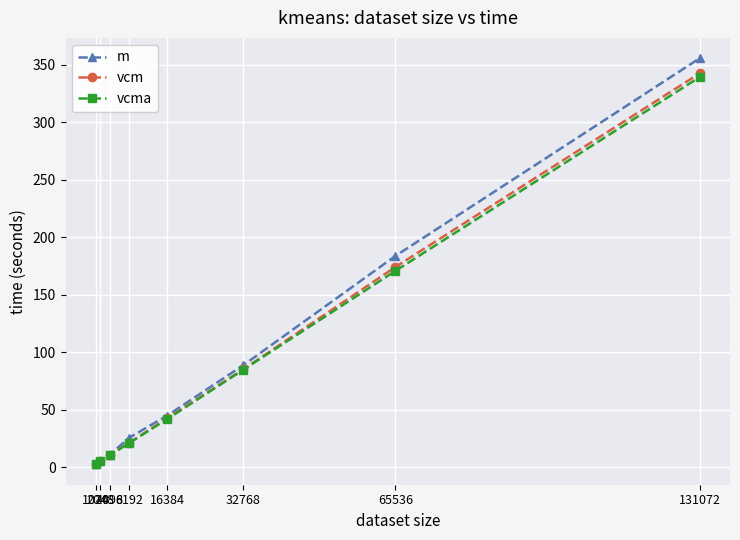

Which category has the highest value across all series?

131072